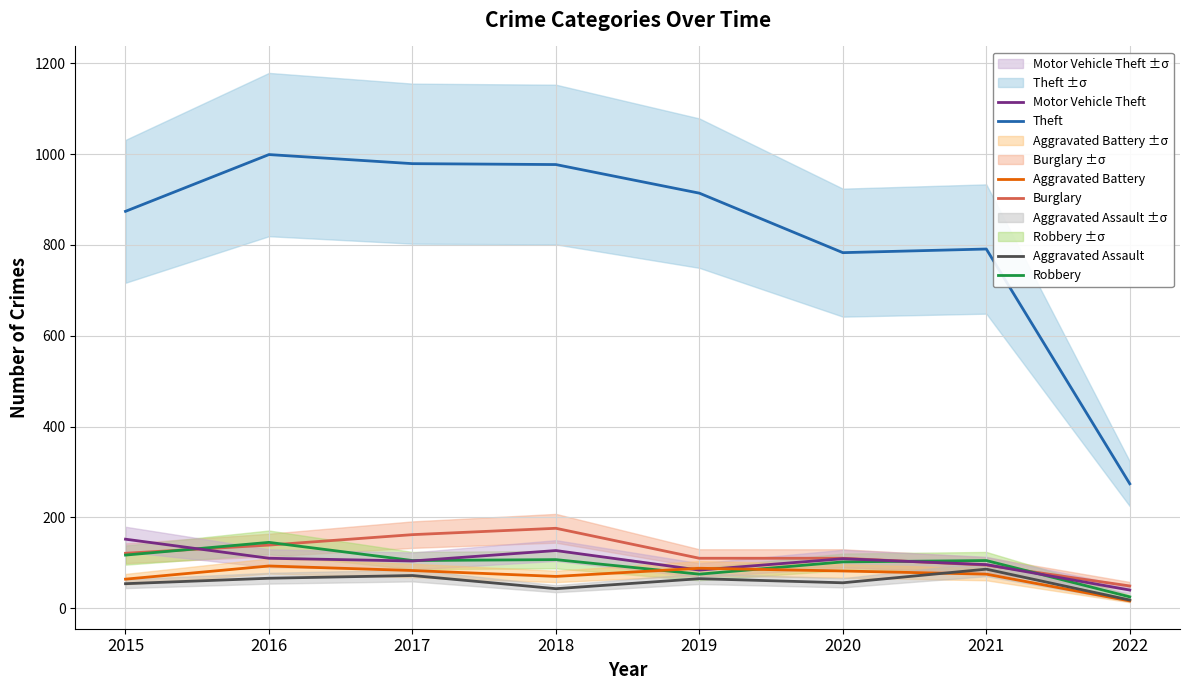

Is the value of Motor Vehicle Theft at 2019 greater than the value of Aggravated Assault at 2021?

No